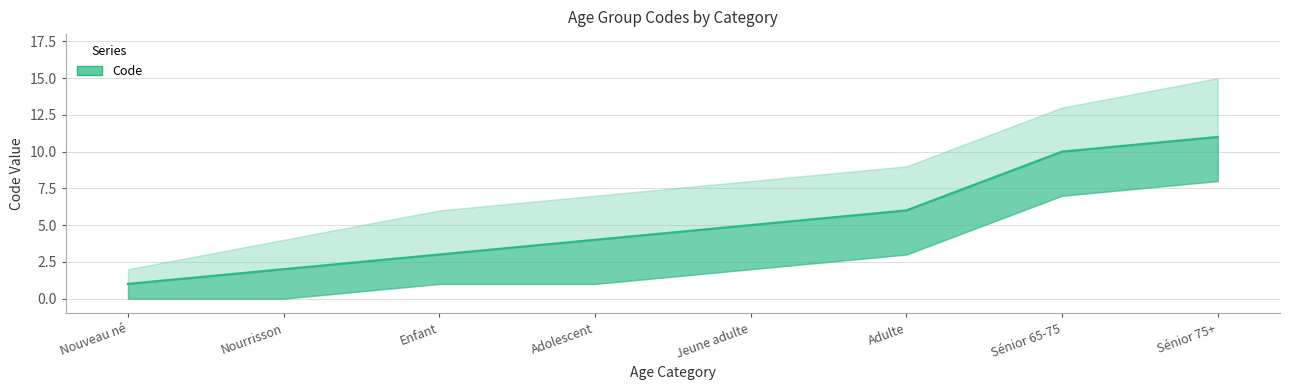

What is the maximum value shown in the chart?

11